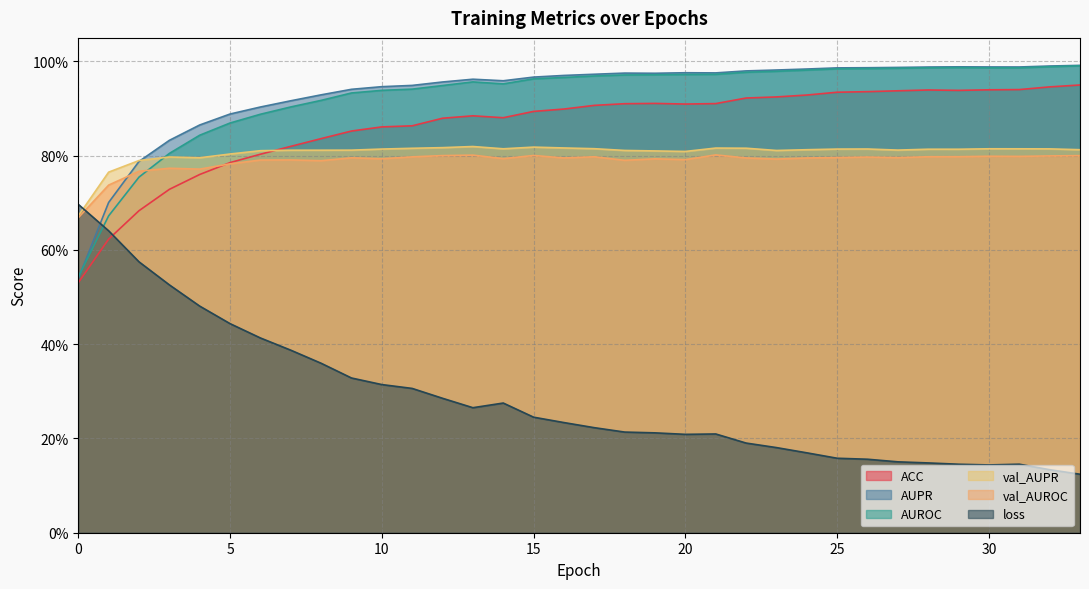

Reading right to left, transcribe all the data shown in this chart.

ACC: 33=1.0	32=0.9	31=0.9	30=0.9	29=0.9	28=0.9	27=0.9	26=0.9	25=0.9	24=0.9	23=0.9	22=0.9	21=0.9	20=0.9	19=0.9	18=0.9	17=0.9	16=0.9	15=0.9	14=0.9	13=0.9	12=0.9	11=0.9	10=0.9	9=0.9	8=0.8	7=0.8	6=0.8	5=0.8	4=0.8	3=0.7	2=0.7	1=0.6	0=0.5
AUPR: 33=1.0	32=1.0	31=1.0	30=1.0	29=1.0	28=1.0	27=1.0	26=1.0	25=1.0	24=1.0	23=1.0	22=1.0	21=1.0	20=1.0	19=1.0	18=1.0	17=1.0	16=1.0	15=1.0	14=1.0	13=1.0	12=1.0	11=0.9	10=0.9	9=0.9	8=0.9	7=0.9	6=0.9	5=0.9	4=0.9	3=0.8	2=0.8	1=0.7	0=0.5
AUROC: 33=1.0	32=1.0	31=1.0	30=1.0	29=1.0	28=1.0	27=1.0	26=1.0	25=1.0	24=1.0	23=1.0	22=1.0	21=1.0	20=1.0	19=1.0	18=1.0	17=1.0	16=1.0	15=1.0	14=1.0	13=1.0	12=0.9	11=0.9	10=0.9	9=0.9	8=0.9	7=0.9	6=0.9	5=0.9	4=0.8	3=0.8	2=0.8	1=0.7	0=0.5
val_AUPR: 33=0.8	32=0.8	31=0.8	30=0.8	29=0.8	28=0.8	27=0.8	26=0.8	25=0.8	24=0.8	23=0.8	22=0.8	21=0.8	20=0.8	19=0.8	18=0.8	17=0.8	16=0.8	15=0.8	14=0.8	13=0.8	12=0.8	11=0.8	10=0.8	9=0.8	8=0.8	7=0.8	6=0.8	5=0.8	4=0.8	3=0.8	2=0.8	1=0.8	0=0.7
val_AUROC: 33=0.8	32=0.8	31=0.8	30=0.8	29=0.8	28=0.8	27=0.8	26=0.8	25=0.8	24=0.8	23=0.8	22=0.8	21=0.8	20=0.8	19=0.8	18=0.8	17=0.8	16=0.8	15=0.8	14=0.8	13=0.8	12=0.8	11=0.8	10=0.8	9=0.8	8=0.8	7=0.8	6=0.8	5=0.8	4=0.8	3=0.8	2=0.8	1=0.7	0=0.7
loss: 33=0.1	32=0.1	31=0.1	30=0.1	29=0.1	28=0.1	27=0.2	26=0.2	25=0.2	24=0.2	23=0.2	22=0.2	21=0.2	20=0.2	19=0.2	18=0.2	17=0.2	16=0.2	15=0.2	14=0.3	13=0.3	12=0.3	11=0.3	10=0.3	9=0.3	8=0.4	7=0.4	6=0.4	5=0.4	4=0.5	3=0.5	2=0.6	1=0.6	0=0.7